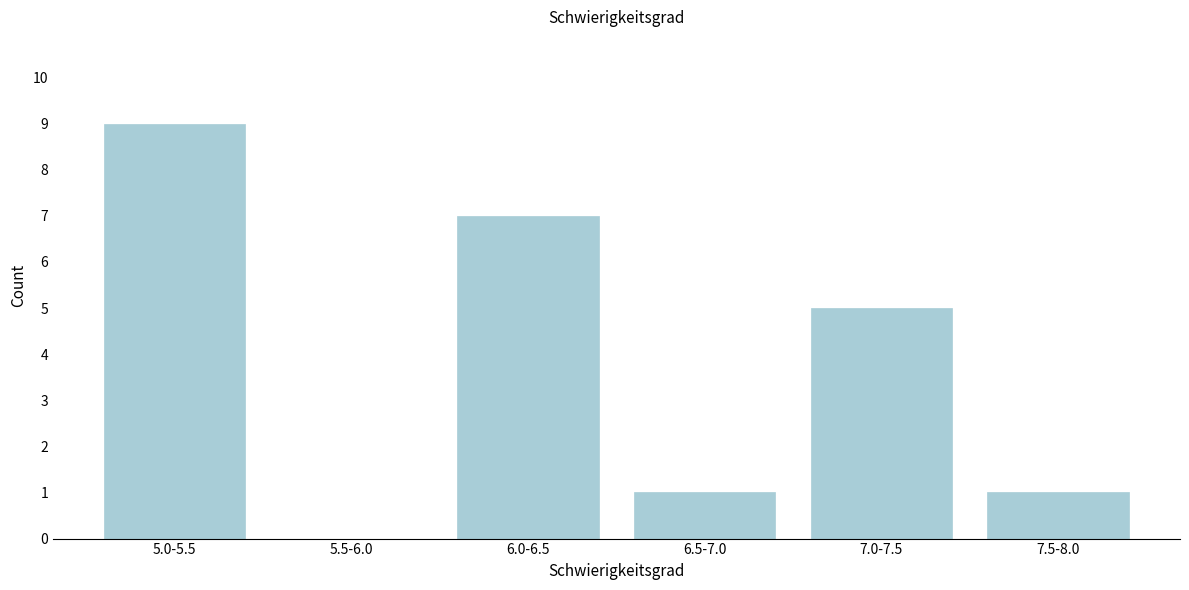

Reading left to right, transcribe all the data shown in this chart.

5.0-5.5=9	5.5-6.0=0	6.0-6.5=7	6.5-7.0=1	7.0-7.5=5	7.5-8.0=1